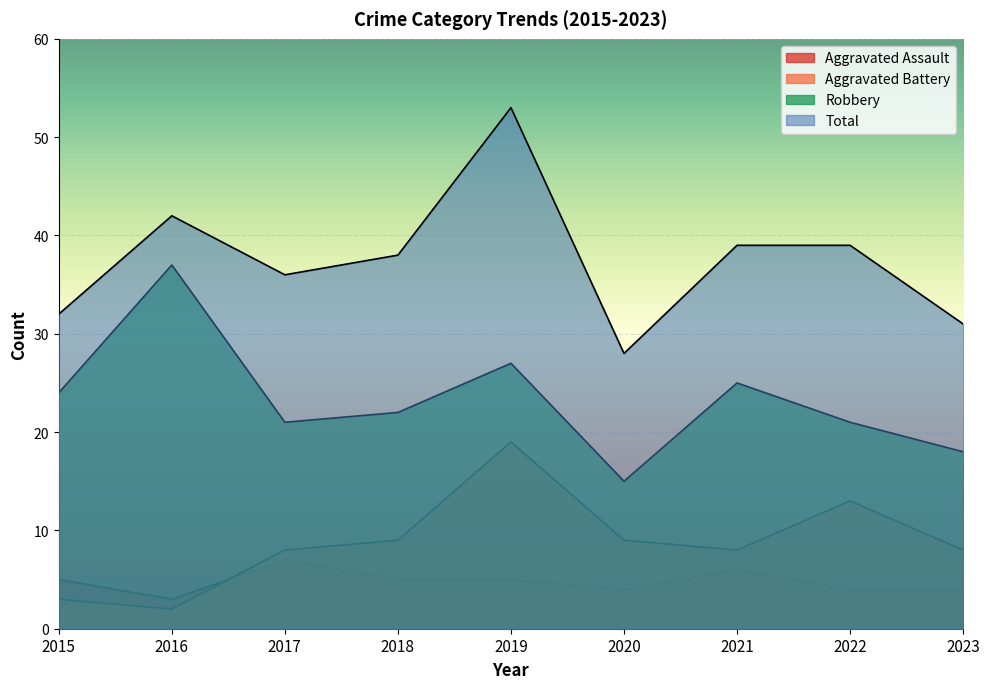

True or false: Aggravated Battery and Total intersect in this chart.

False